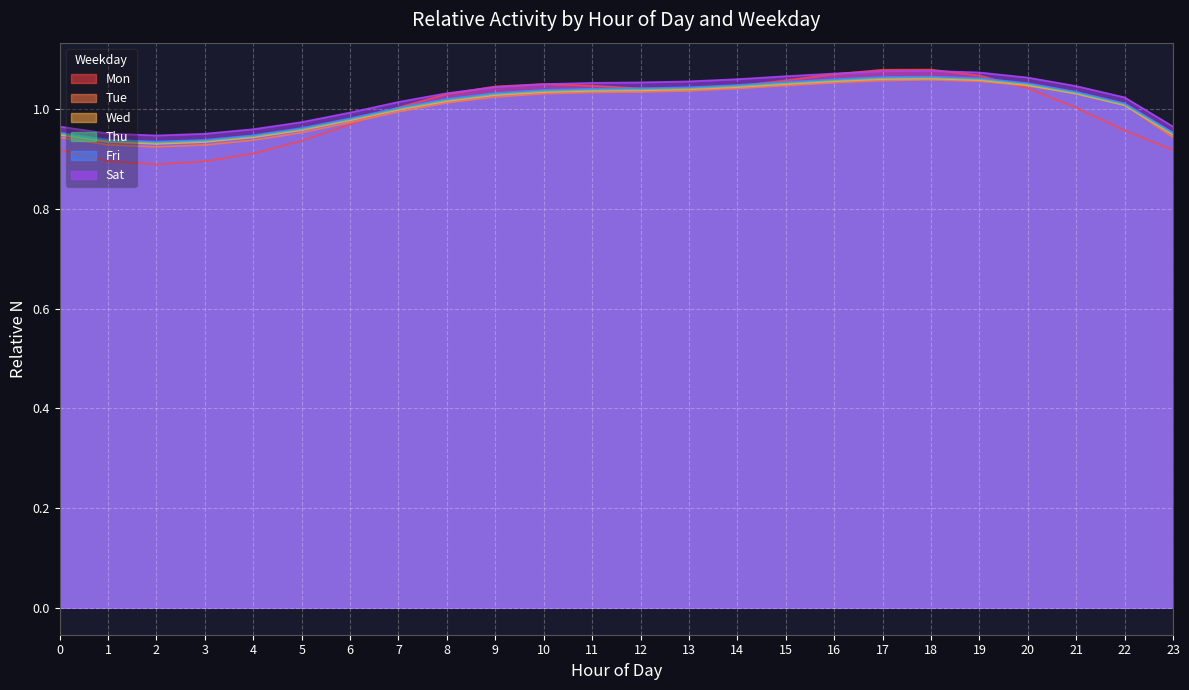

What is the sum of the Tue values at 17 and 20?

2.1